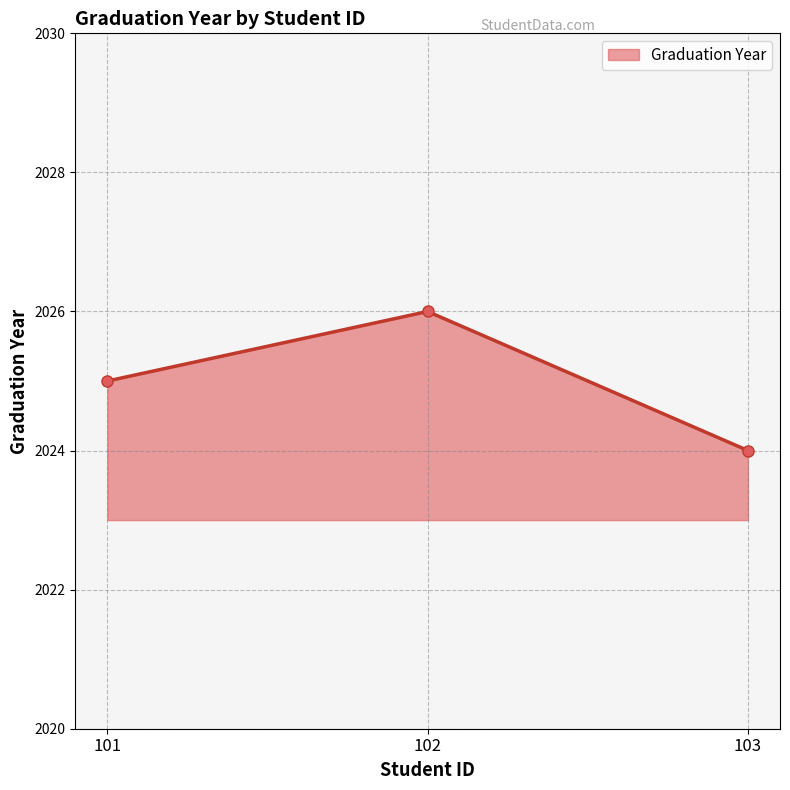

The chart shows a value of 2966 at 102. True or false?

False